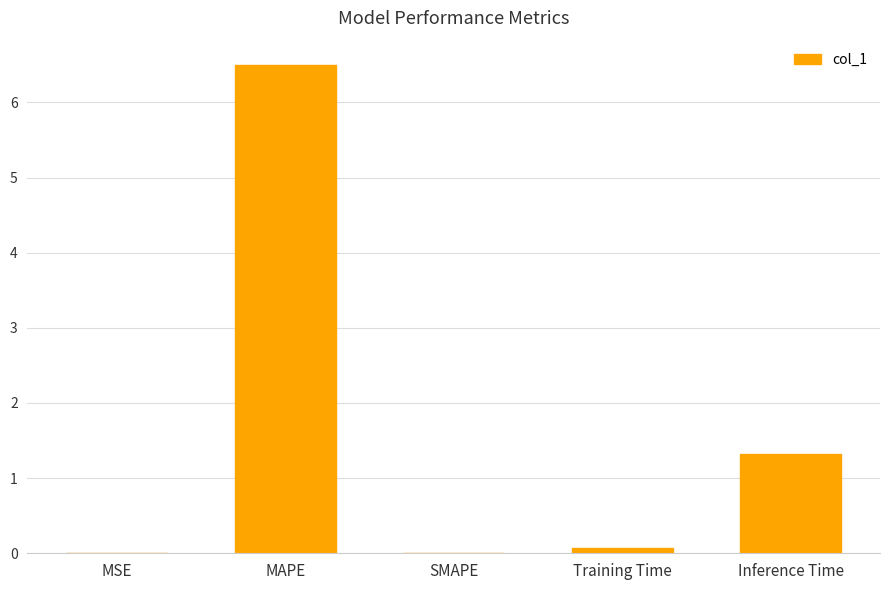

What is the sum of the values at Training Time and SMAPE?

0.1